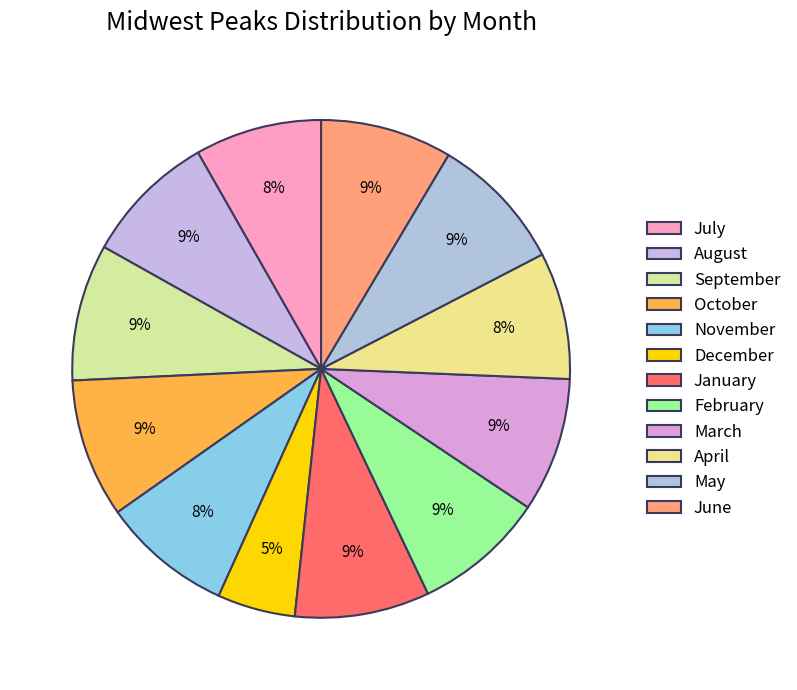

True or false: March accounts for 2% of the total.

False